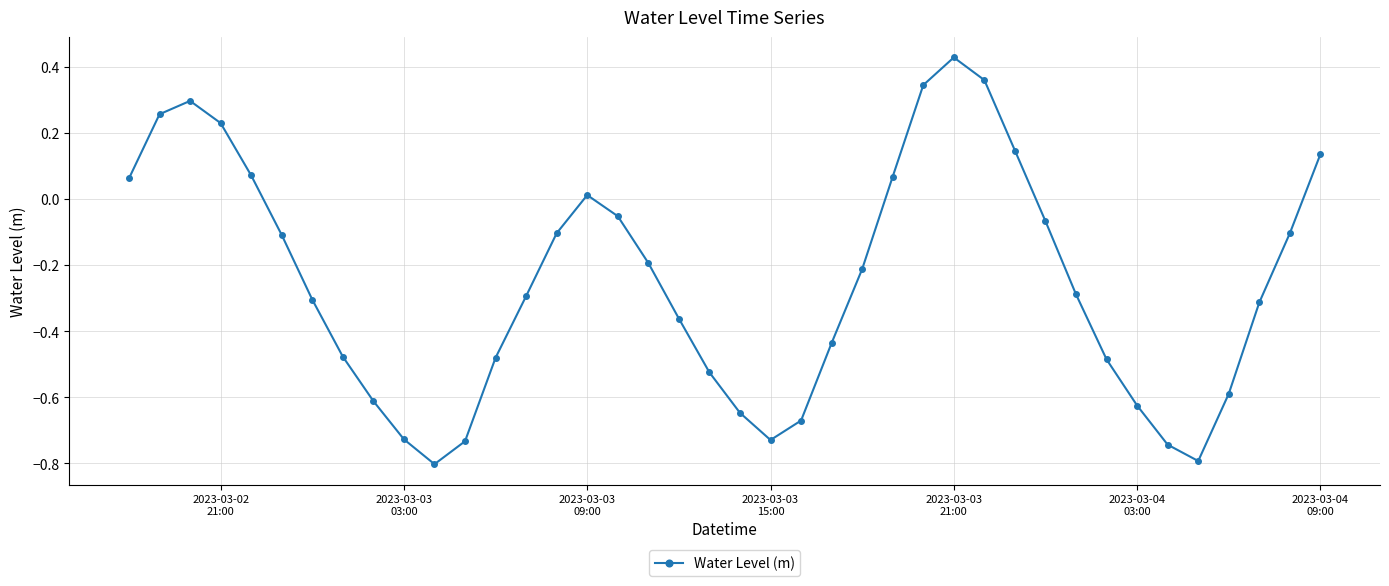

How many series are shown in this chart?

1